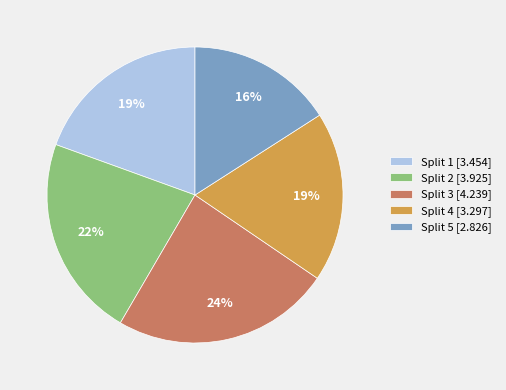

What percentage is the Split 4 slice, to the nearest percent?

19%